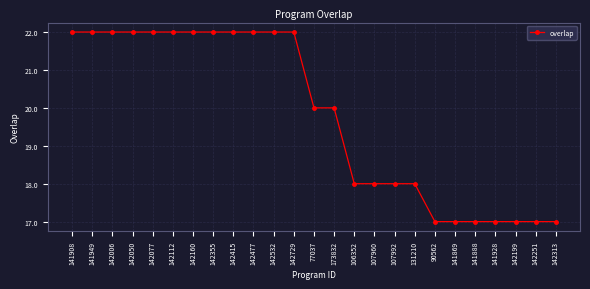

What is the minimum value shown in the chart?

17